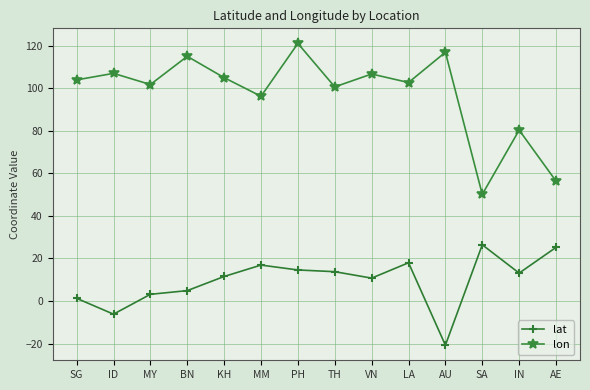

True or false: lat and lon cross at least once.

False